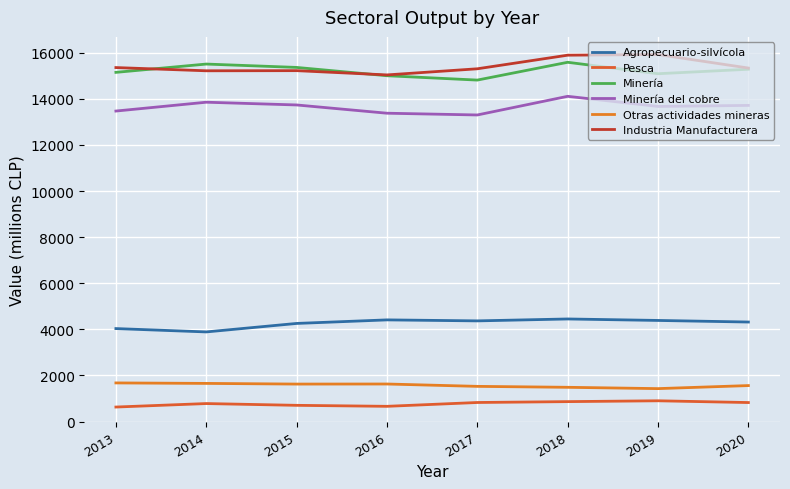

How many intersections are there between Minería and Industria Manufacturera?

2